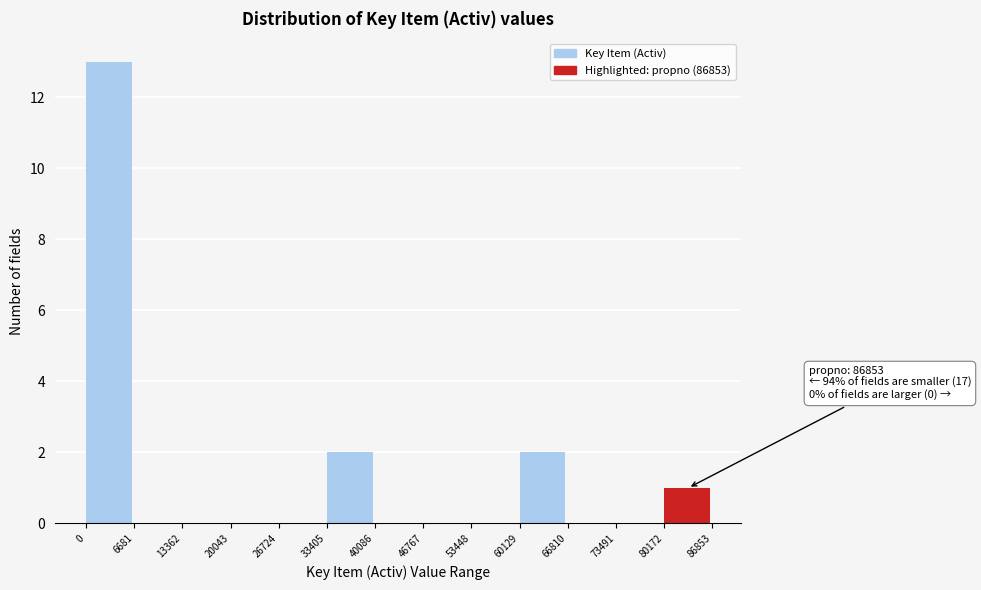

Over which range of the x-axis is the bar tallest?

0 to 6681